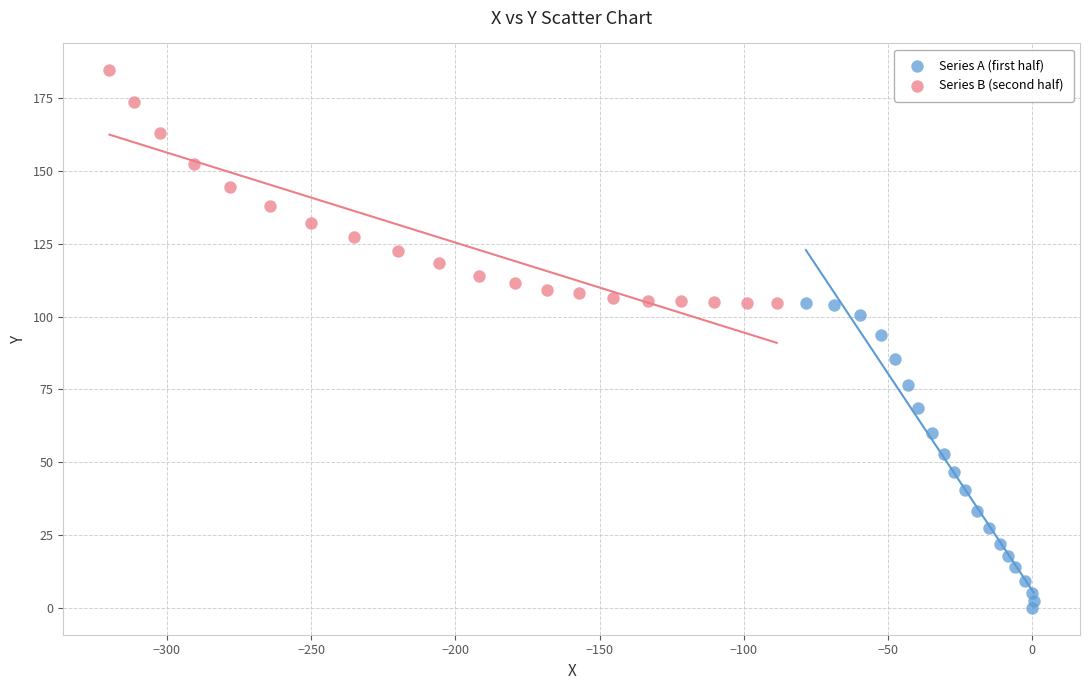

Which series has the widest spread of Y values?

Series A (first half)